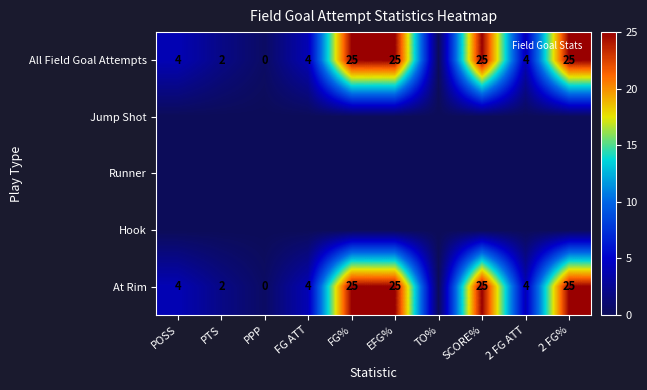

What is the maximum value shown in the chart?

25.0